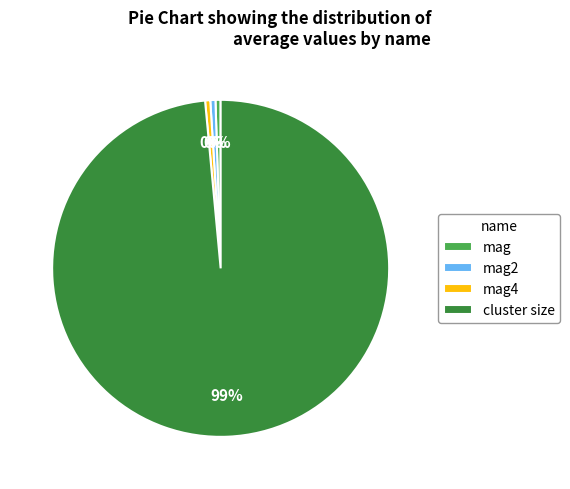

Is there any slice that represents more than half of the pie?

Yes